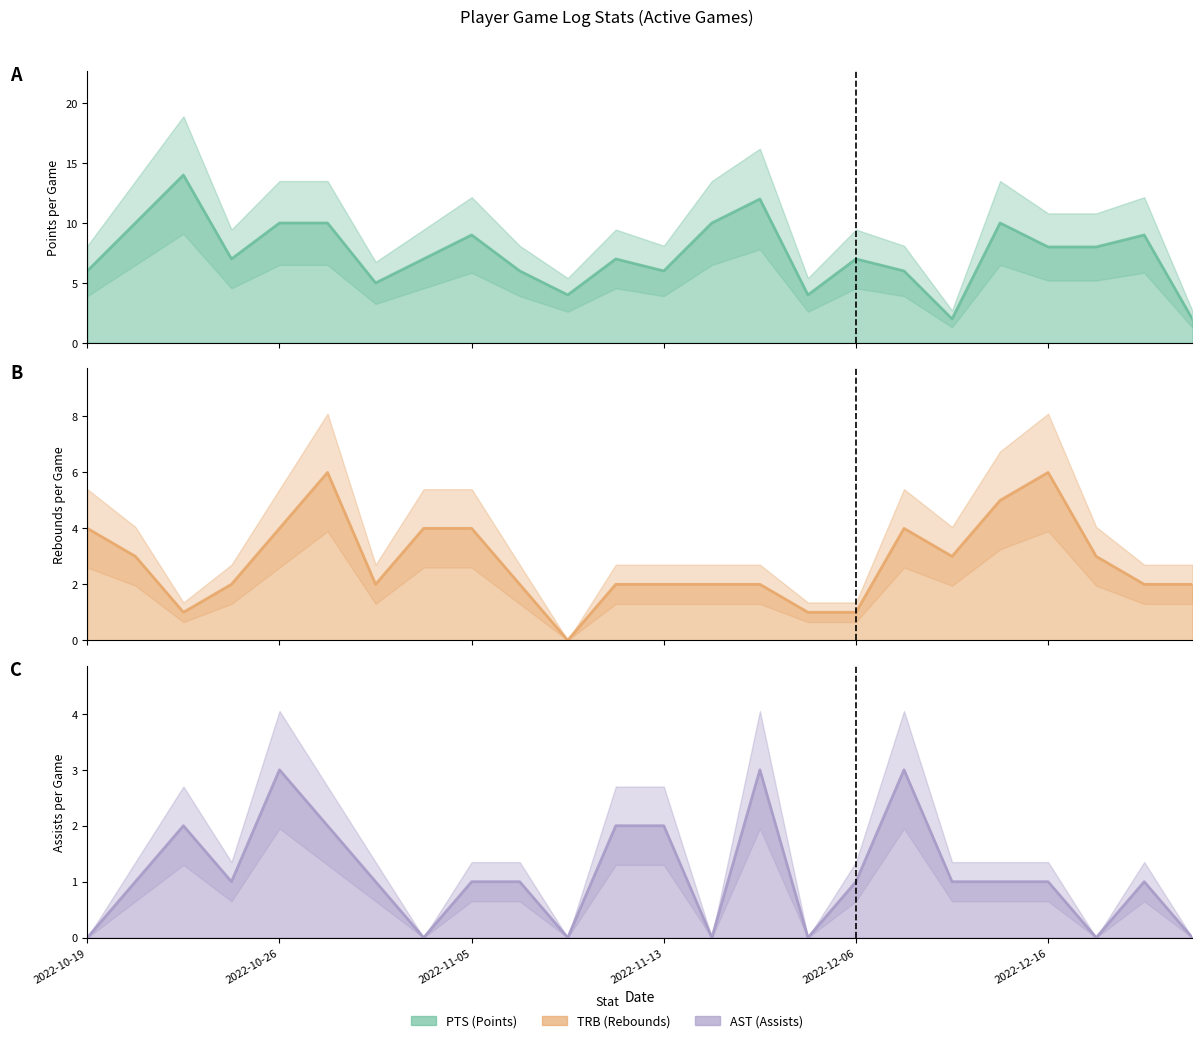

What is the approximate value of TRB at 2022-11-13?

2